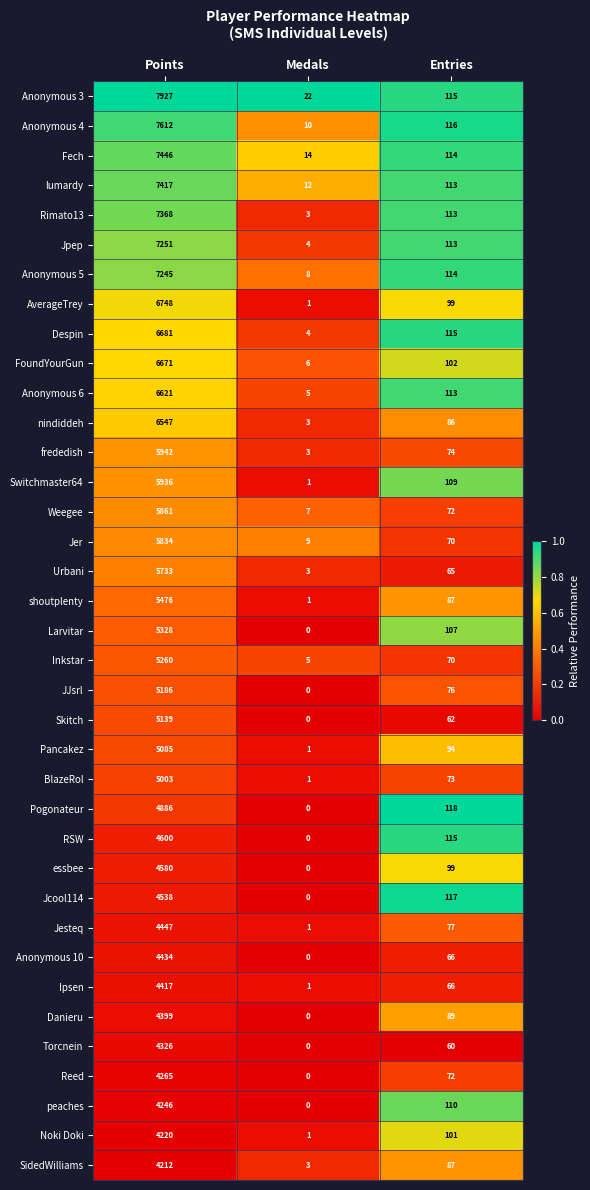

At how many categories does at least one series exceed 0?

3